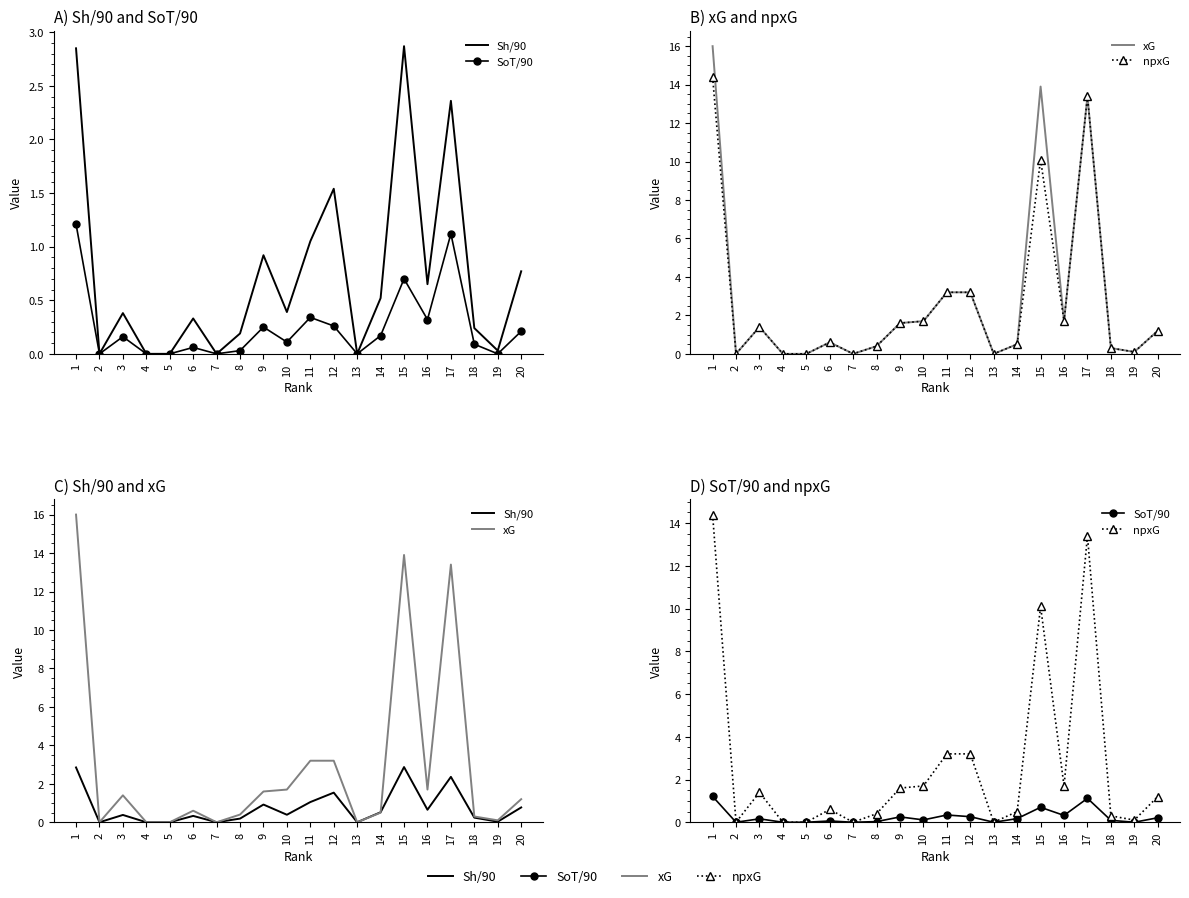

How many values in the xG series exceed 1?

10